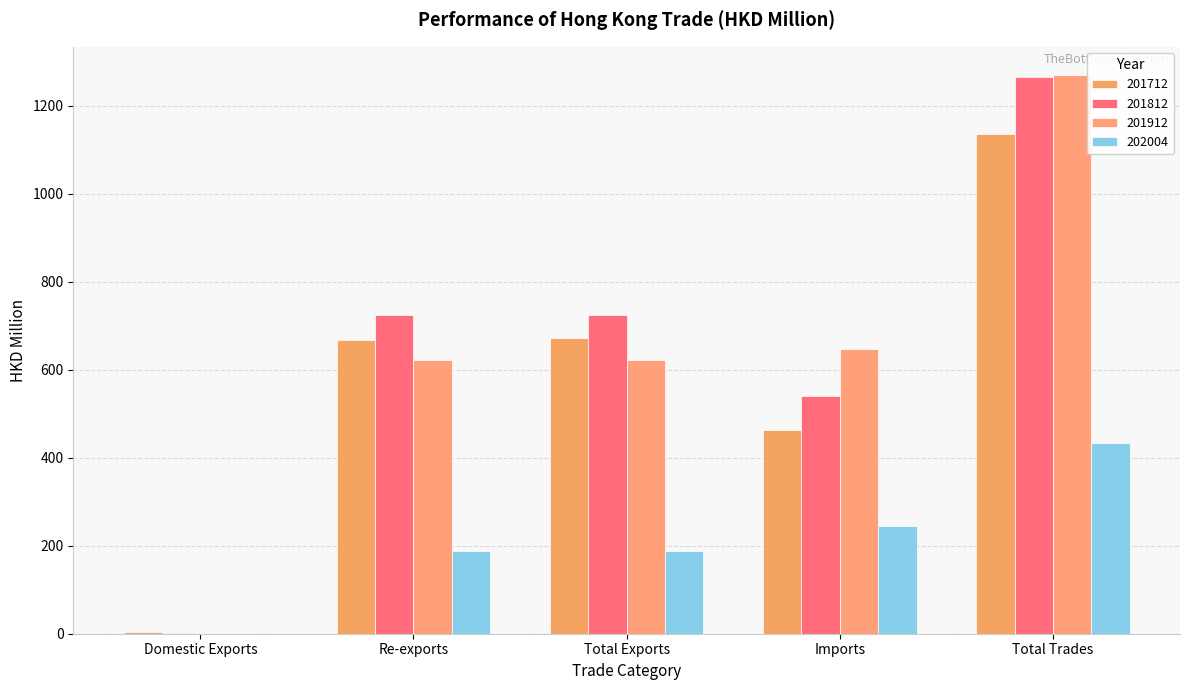

Where is 201712 nearest to the value 569?

Re-exports